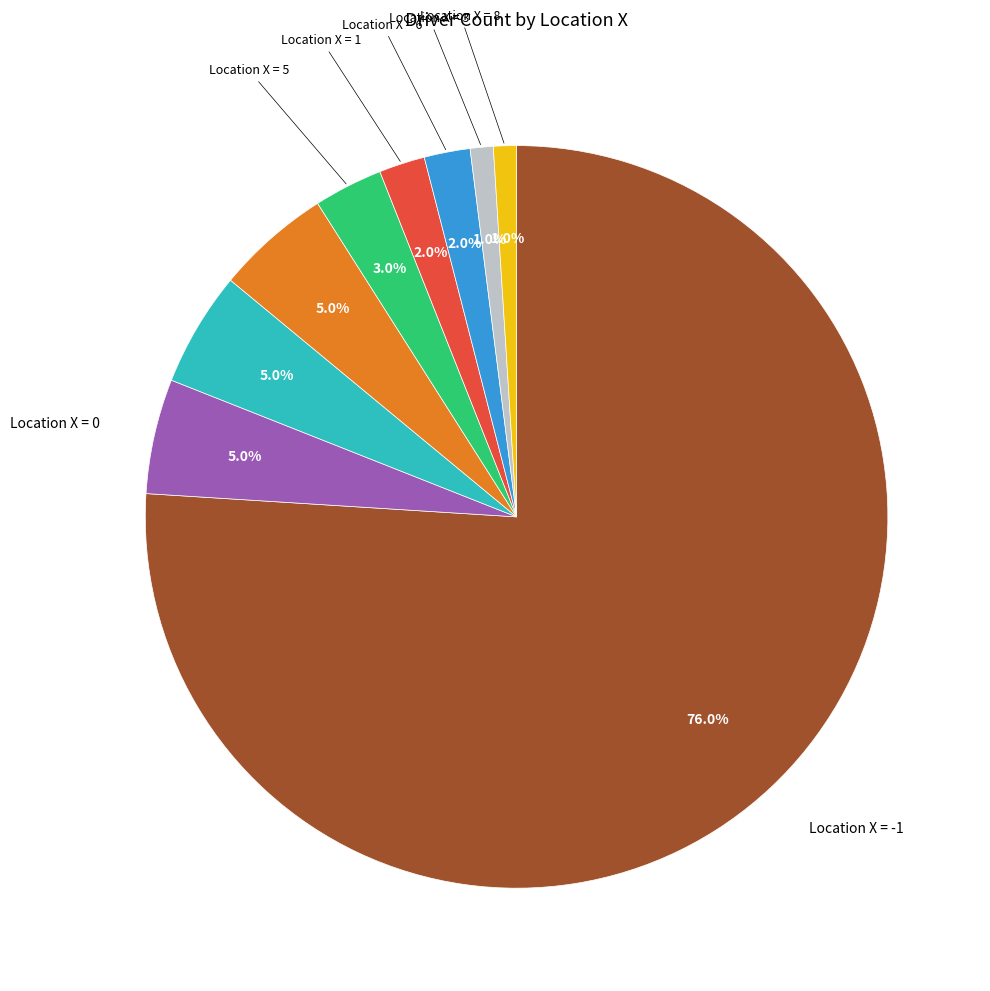

Is there any slice that represents more than half of the pie?

Yes